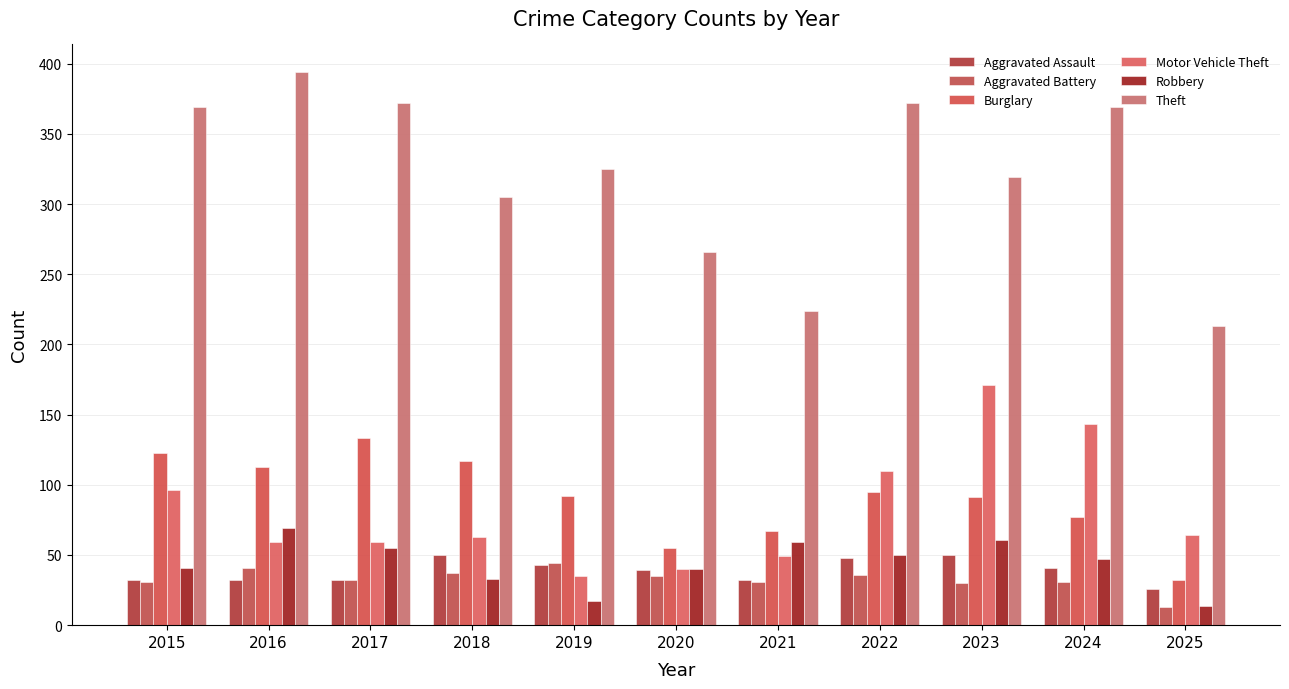

What is the sum of the Aggravated Battery values at 2022 and 2021?

67